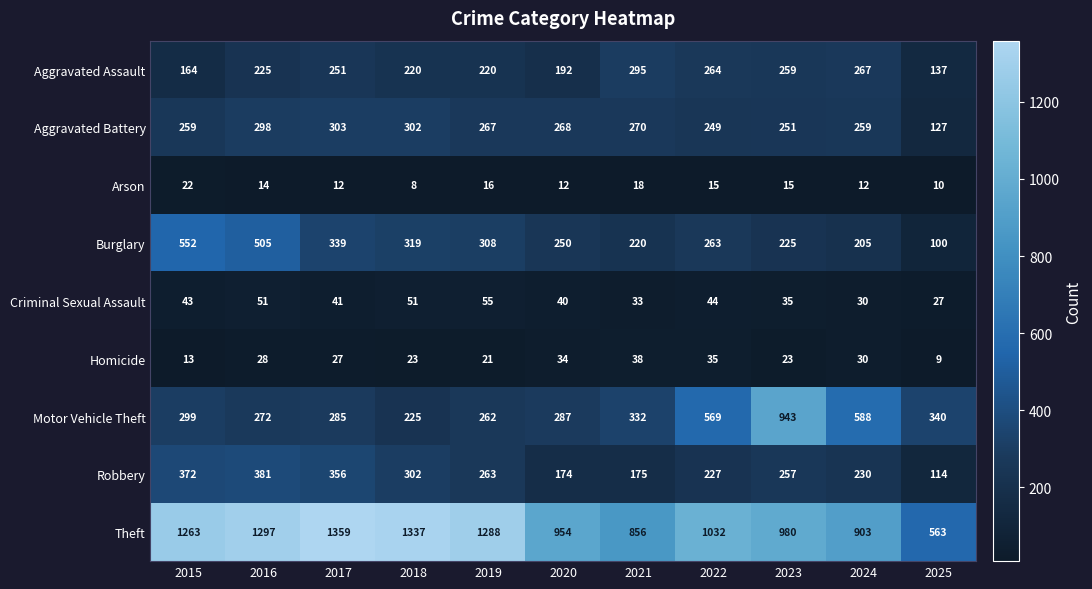

Which label corresponds to the smallest value in the chart?

2018